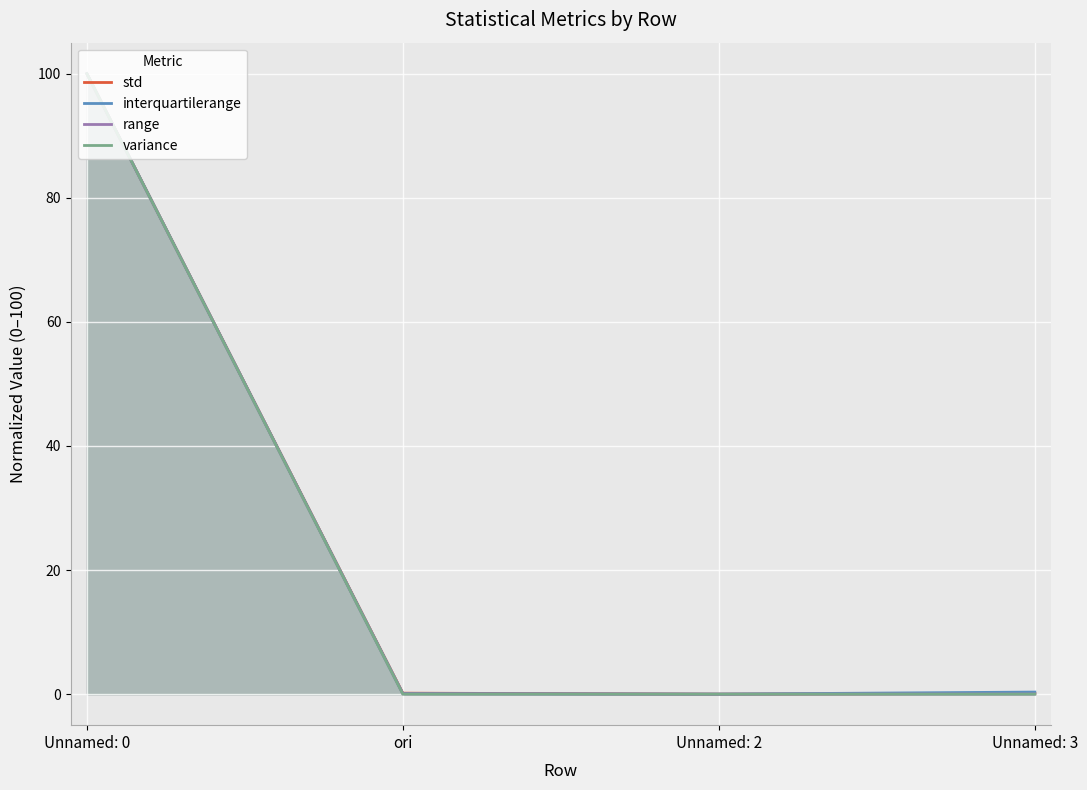

True or false: range and std intersect in this chart.

False